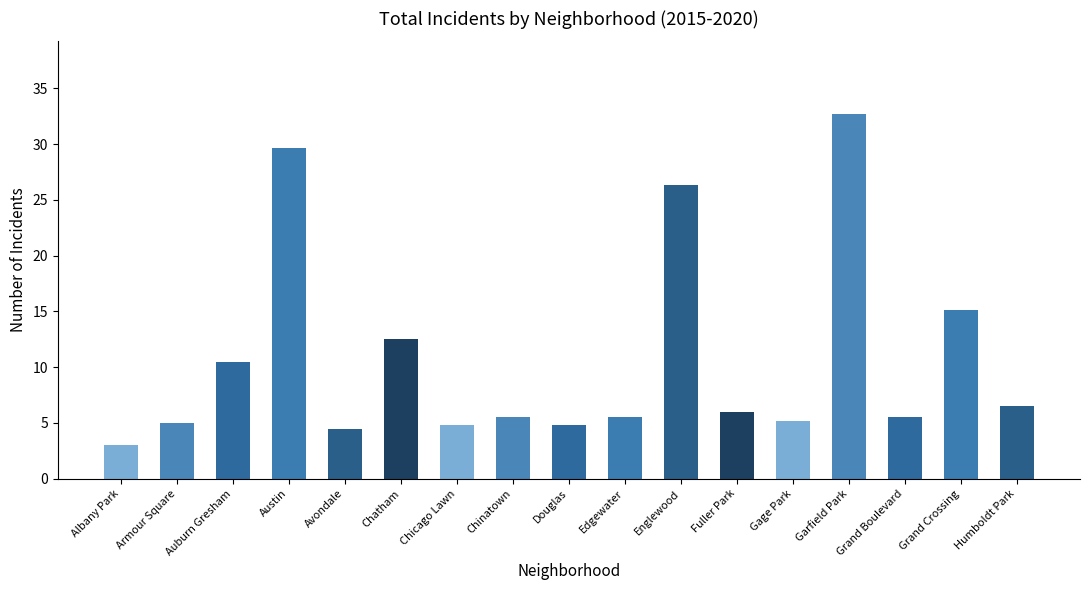

Reading left to right, transcribe all the data shown in this chart.

Albany Park=3.0	Armour Square=5.0	Auburn Gresham=10.5	Austin=29.7	Avondale=4.5	Chatham=12.5	Chicago Lawn=4.8	Chinatown=5.5	Douglas=4.8	Edgewater=5.5	Englewood=26.3	Fuller Park=6.0	Gage Park=5.2	Garfield Park=32.7	Grand Boulevard=5.5	Grand Crossing=15.2	Humboldt Park=6.5